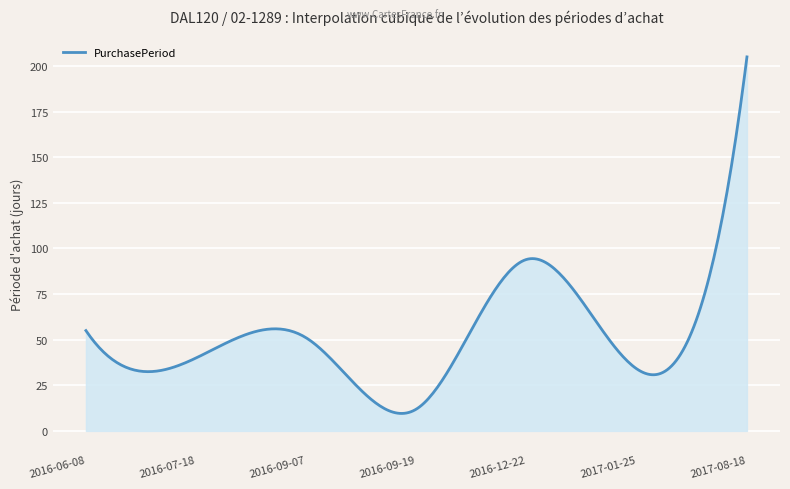

What is the difference between the maximum and minimum values?

195.4